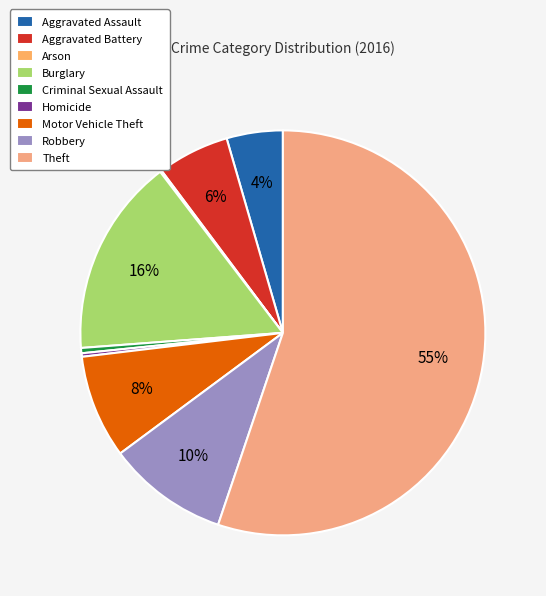

Which category has the biggest portion of the pie?

Theft